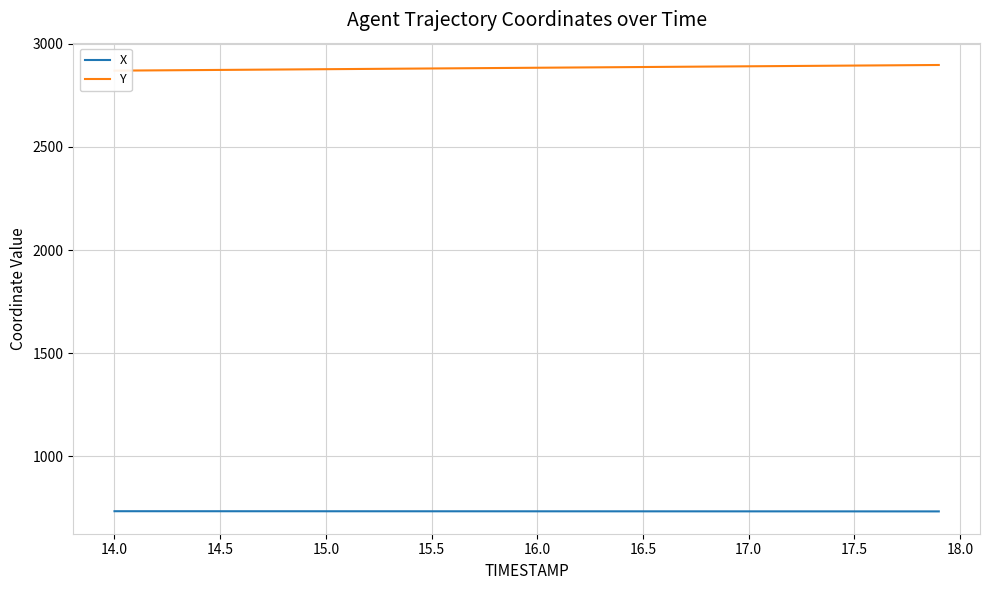

Is the value of Y at 24 greater than the value of X at 15.5?

Yes